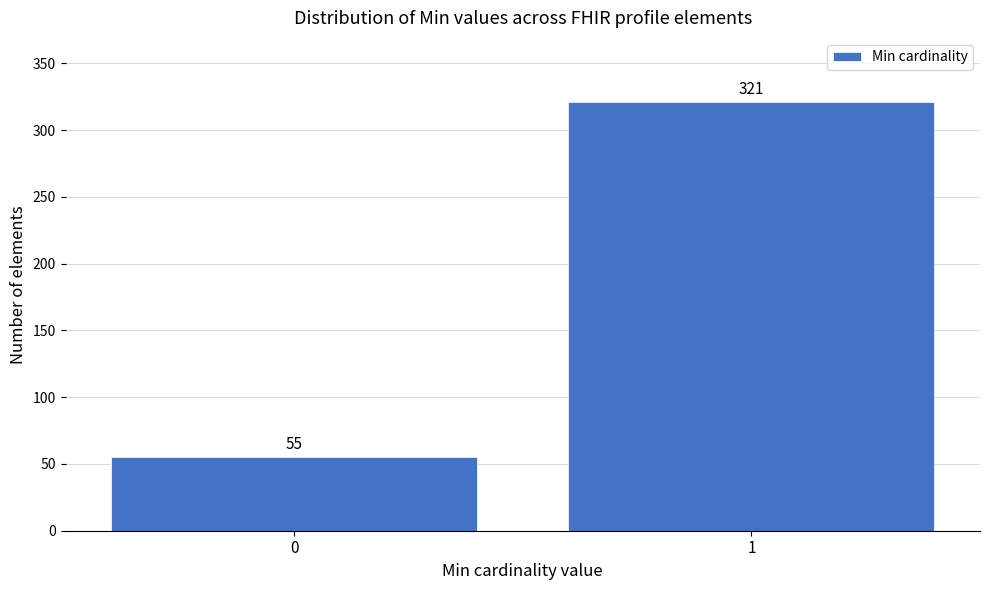

Reading left to right, transcribe all the data shown in this chart.

55	321